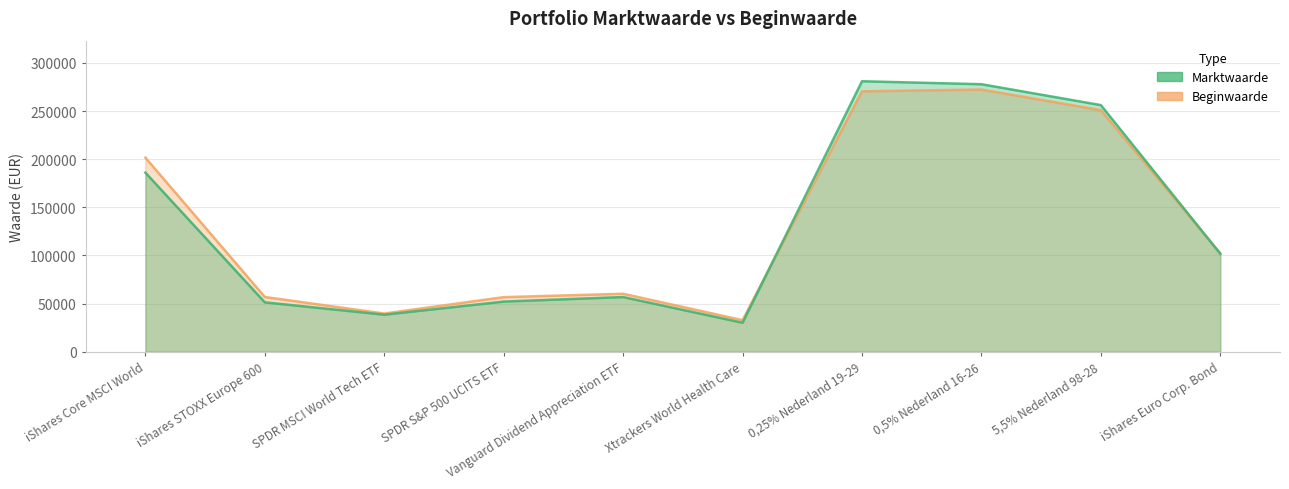

The Beginwaarde series shows 39721 at SPDR MSCI World Tech ETF. True or false?

True